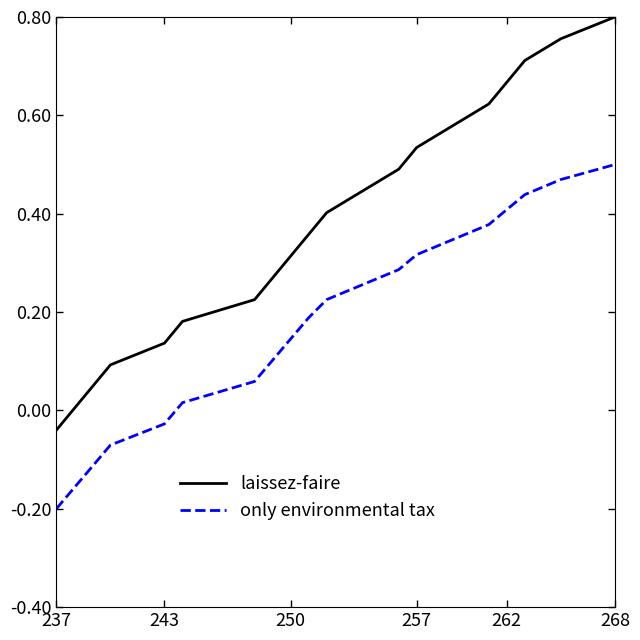

True or false: laissez-faire and only environmental tax intersect in this chart.

False